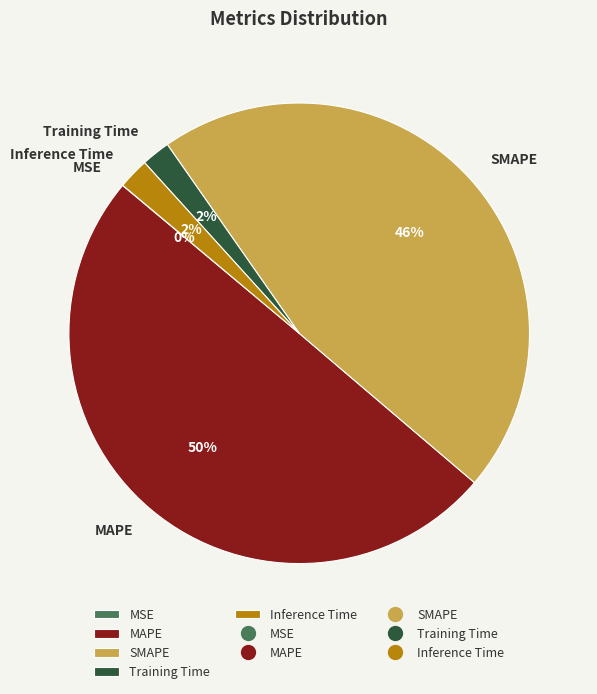

Does Training Time account for over 50% of the chart?

No